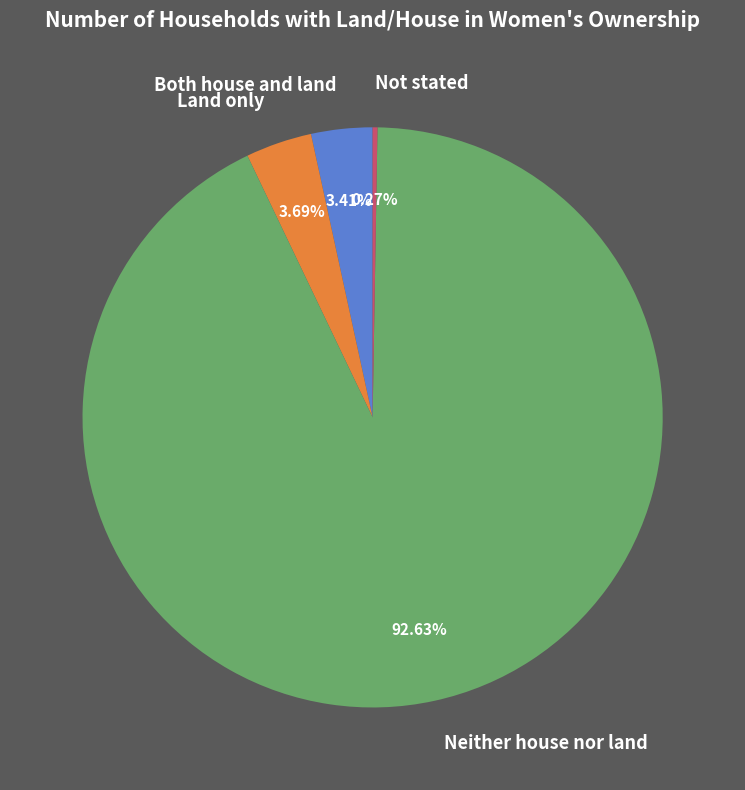

To the nearest percent, what is the combined percentage of Both house and land and Neither house nor land?

96%